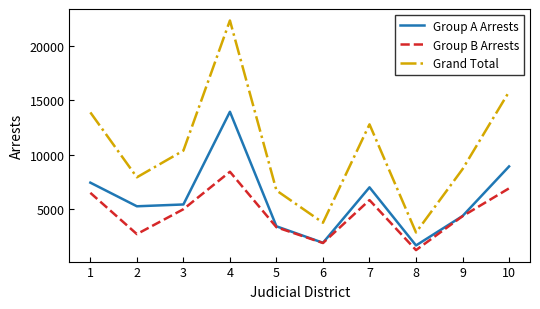

Which category has the highest value across all series?

4